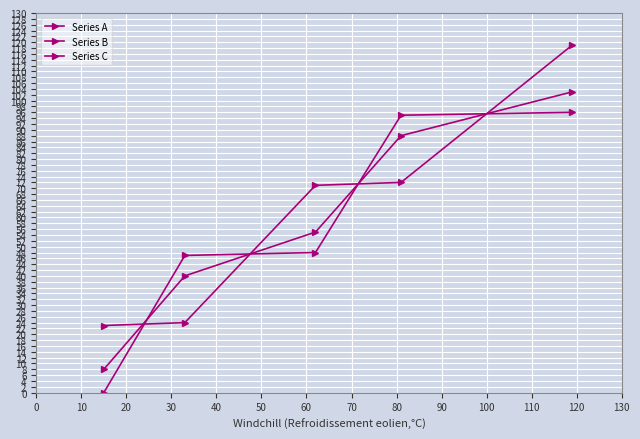

How many lines are shown in the chart?

3